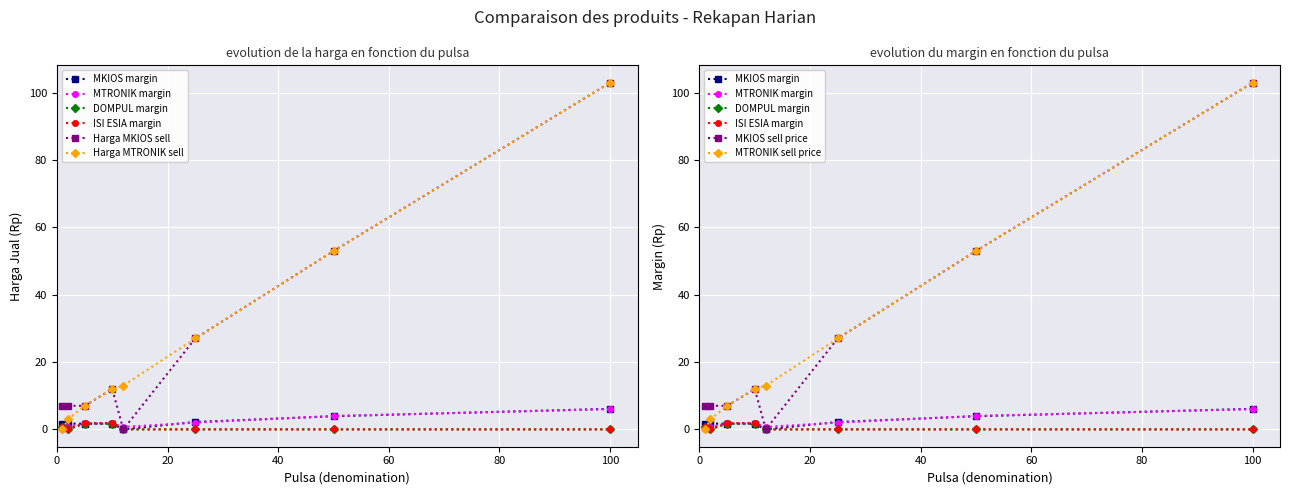

Is this an area chart (filled region under the line)?

No